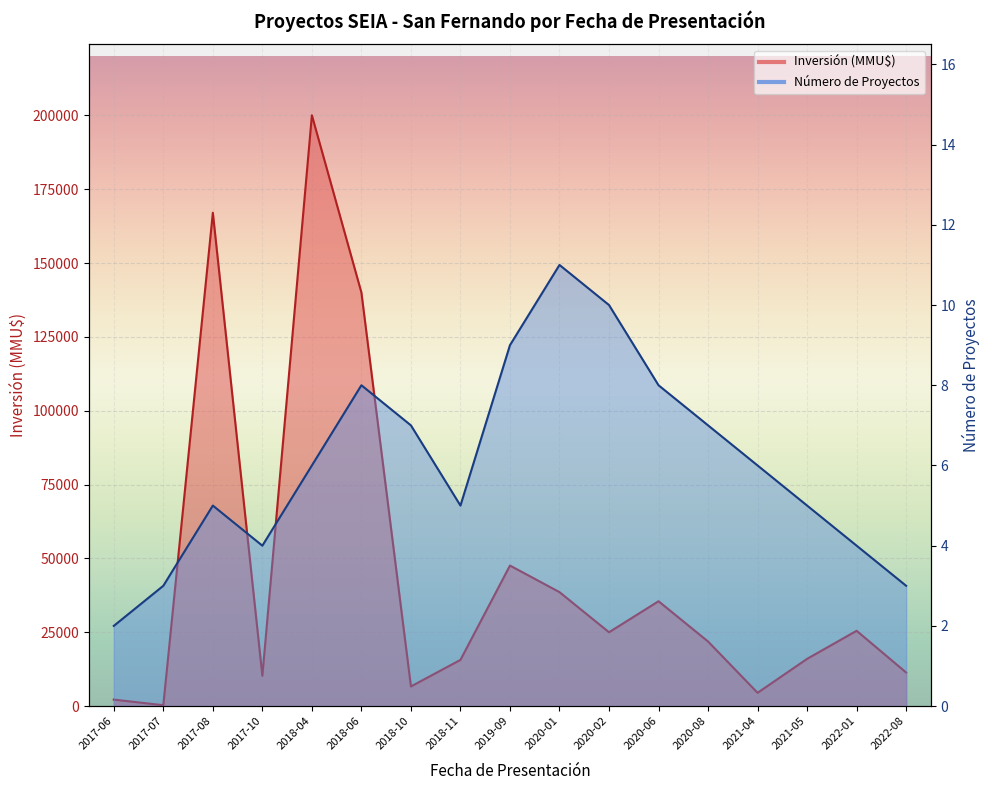

At which category is the sum across all series the highest?

2018-04